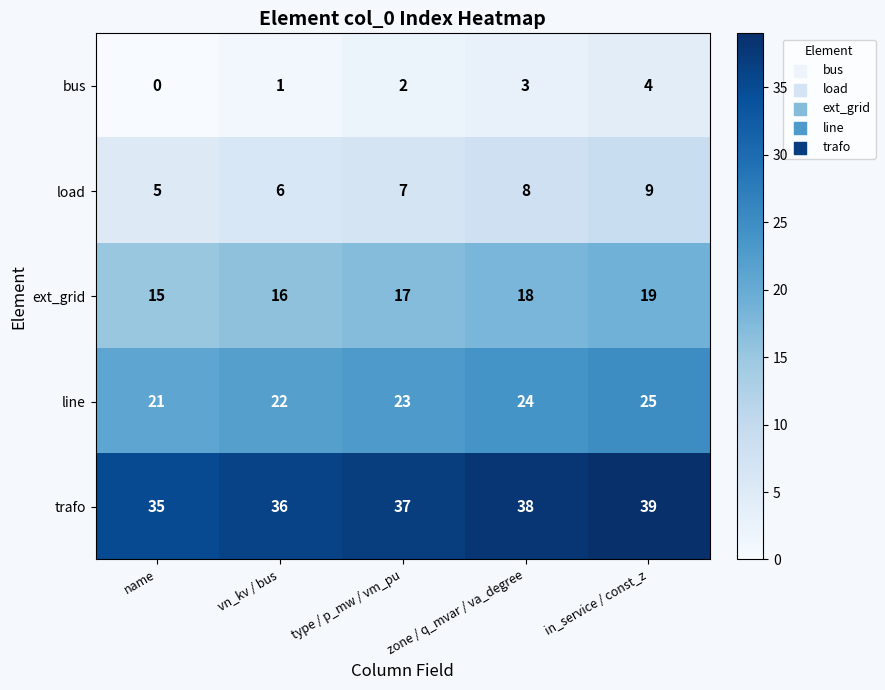

Count the number of data series in this chart.

5